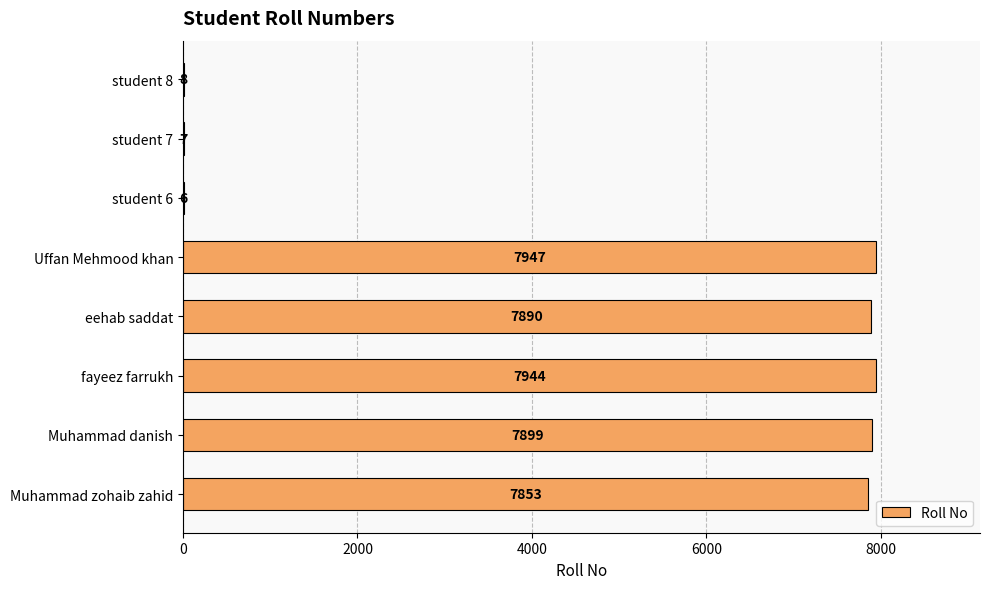

How many distinct data groups are displayed?

1